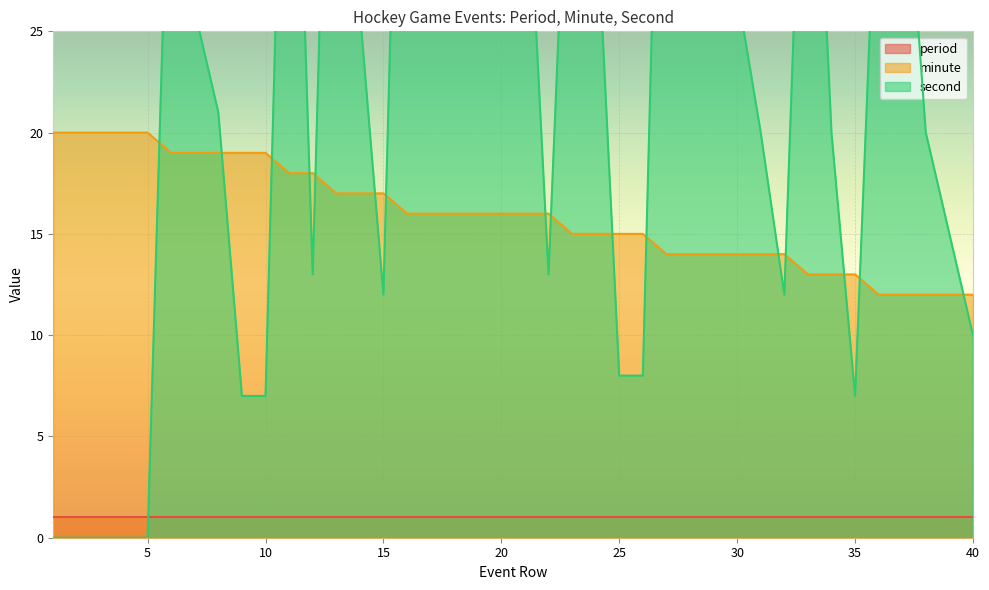

How many data points in minute are less than 16?

18